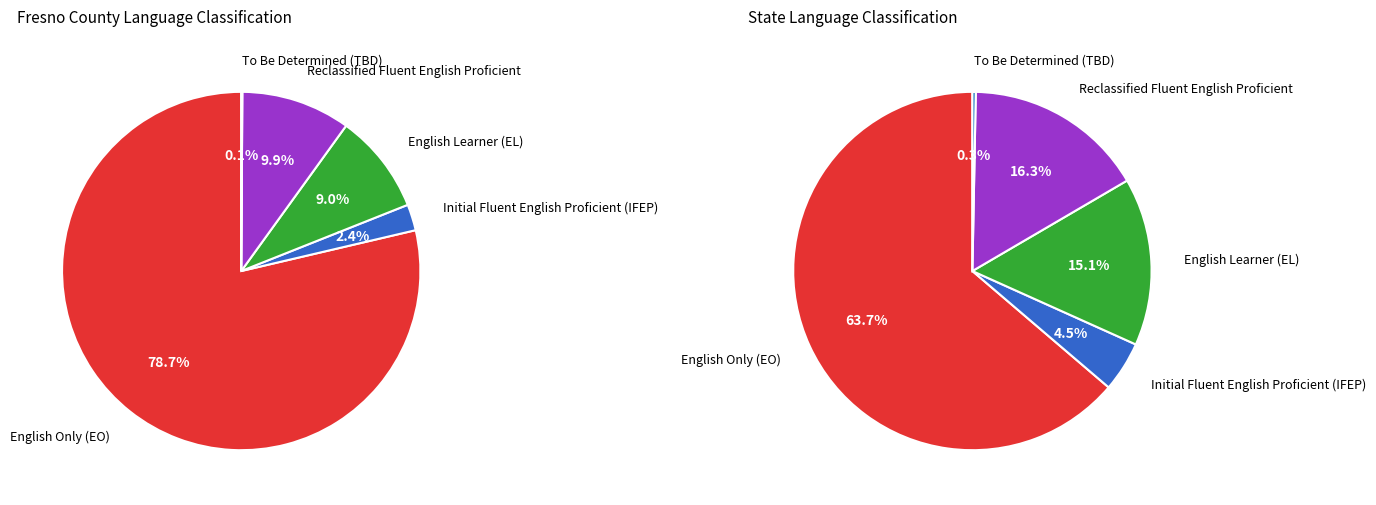

Combined, what portion of the pie is Fresno County and State?

100.0%